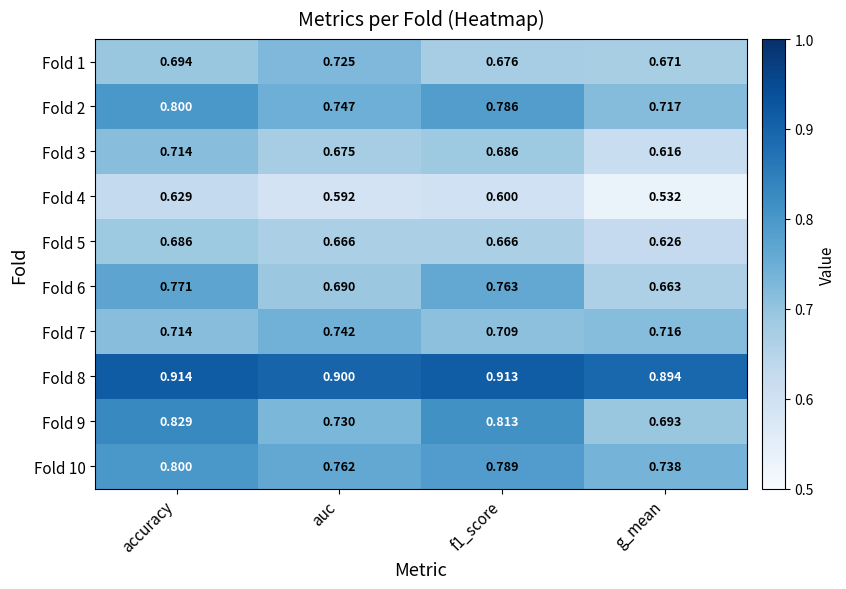

At which label is Fold 10 closest to 0?

g_mean